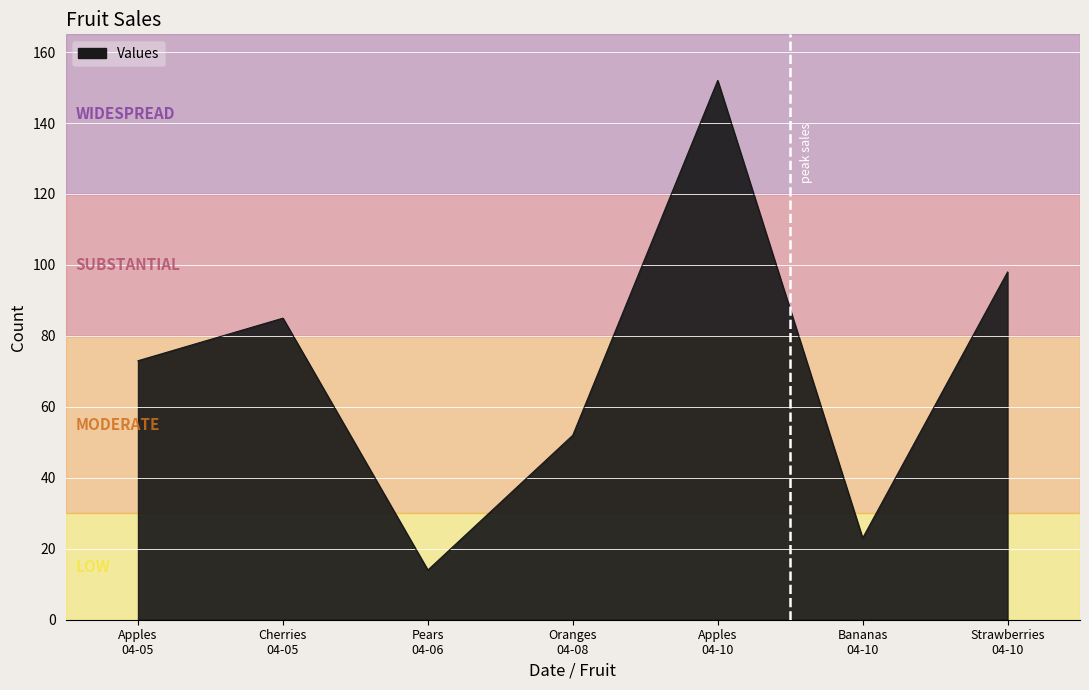

What is the maximum value shown in the chart?

152